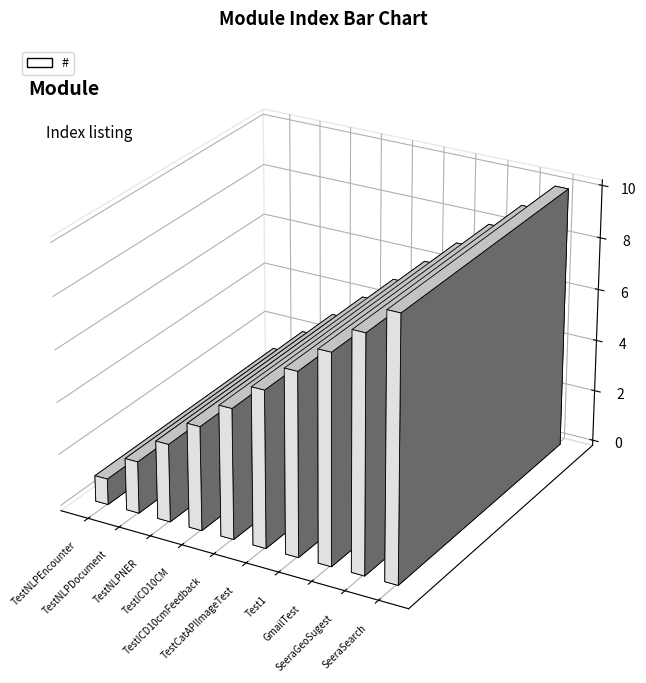

Reading left to right, extract all data points from this chart.

1	2	3	4	5	6	7	8	9	10